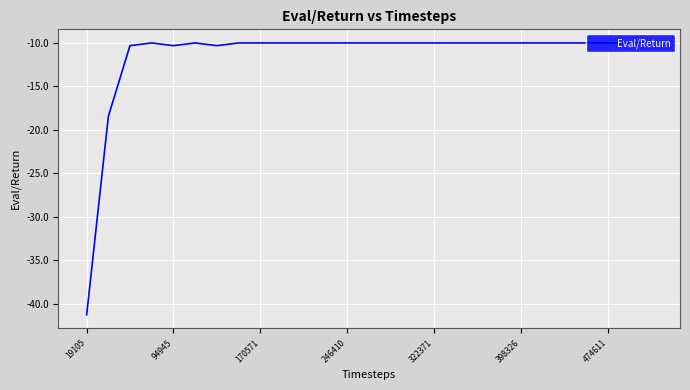

What is the maximum value shown in the chart?

-10.0